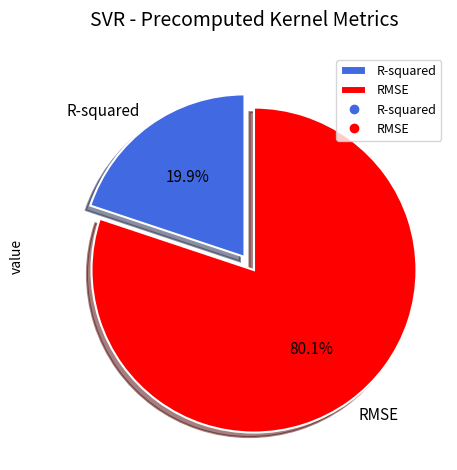

To the nearest percent, what is the difference between the largest and smallest slice percentages?

60%